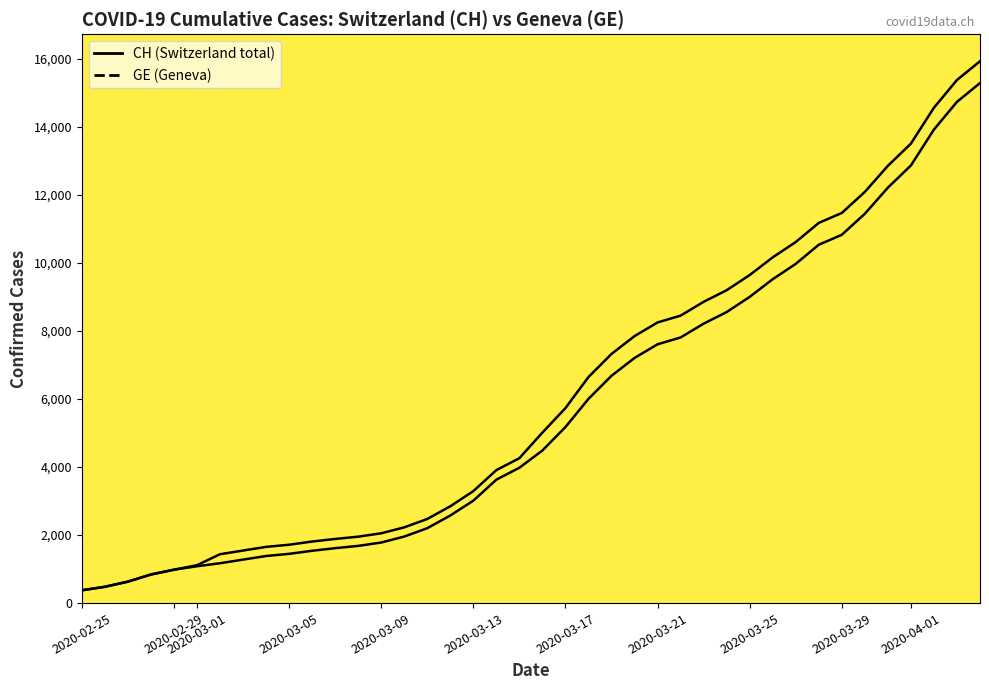

True or false: CH and GE intersect in this chart.

False